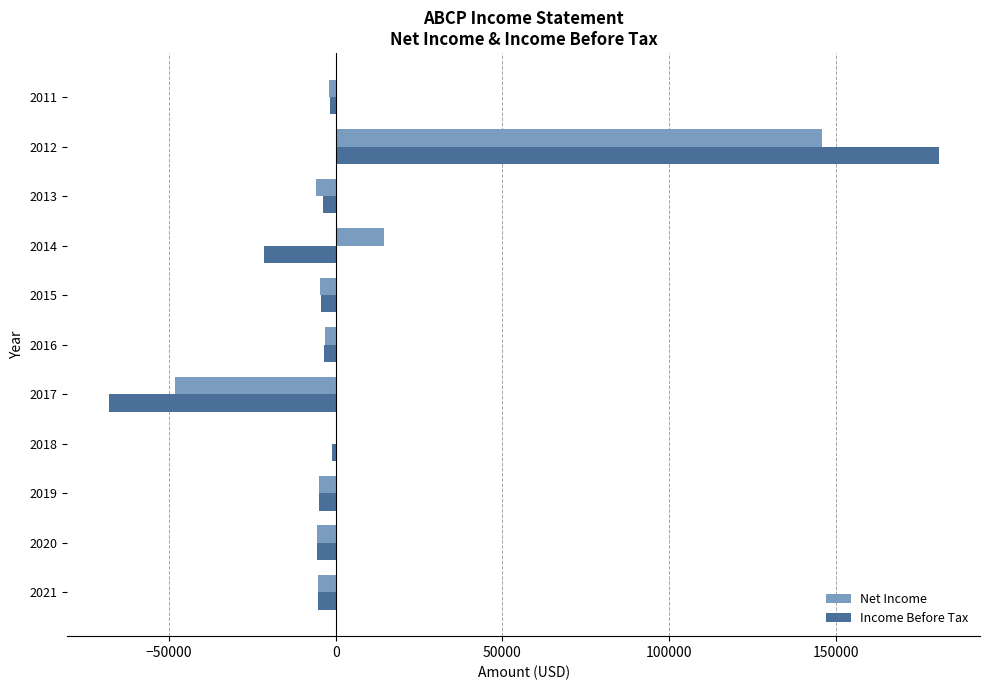

What is the average value of the Income Before Tax series?

5527